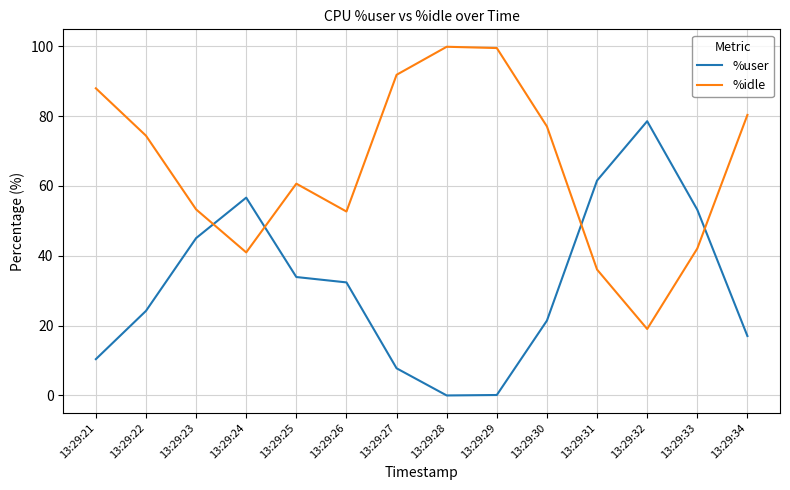

How many lines are shown in the chart?

2